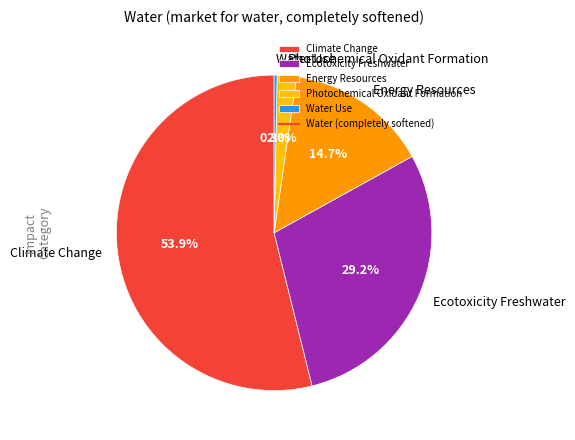

Which category has the smallest portion of the pie?

Water Use